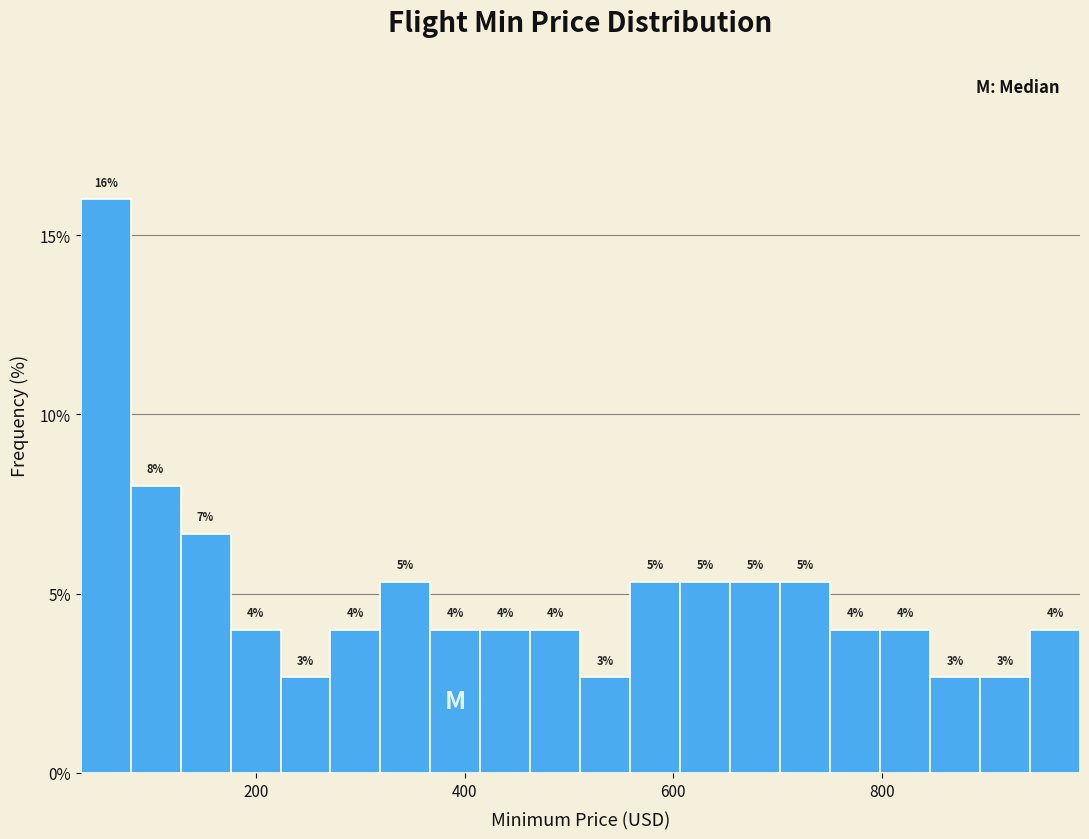

Read against the x-axis, roughly where is the centre of the tallest bar?

60